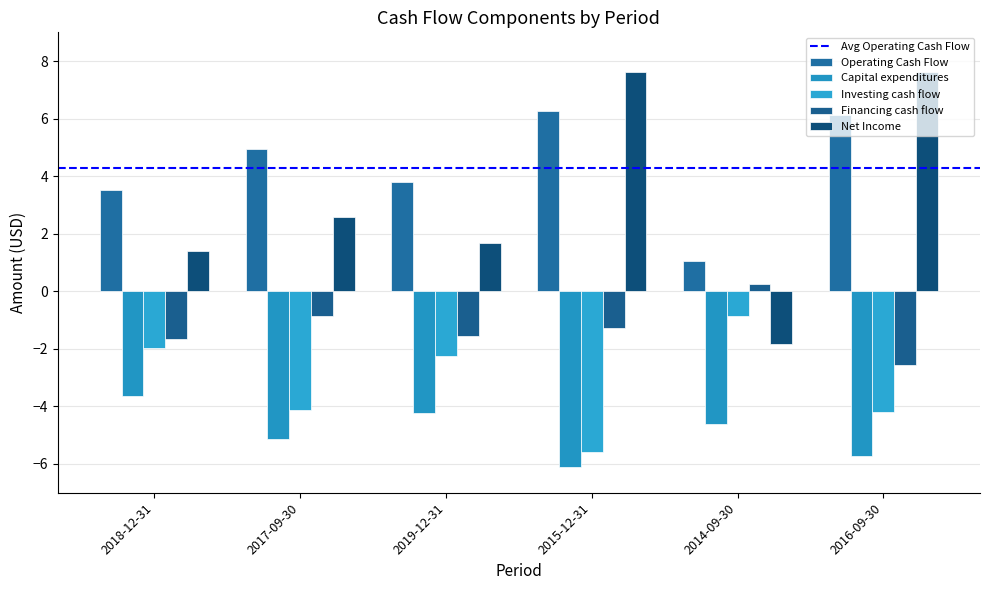

What is the value of the Net Income bar at the 4th from the left?

7.6